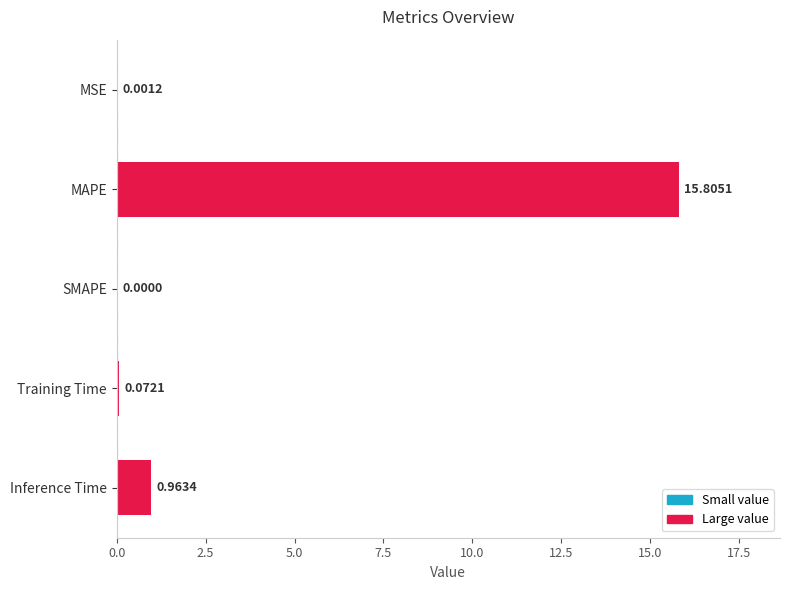

What is the change in value from MSE to Inference Time?

+1.0